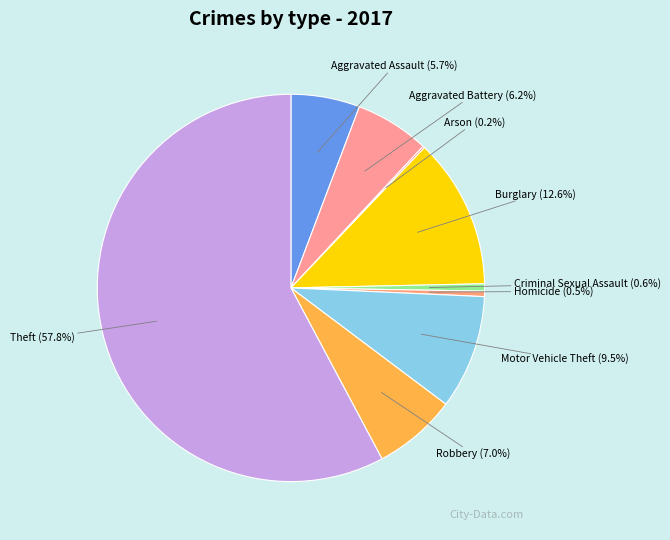

Is the sum of Aggravated Assault (5.7%) and Aggravated Battery (6.2%) greater than half?

No